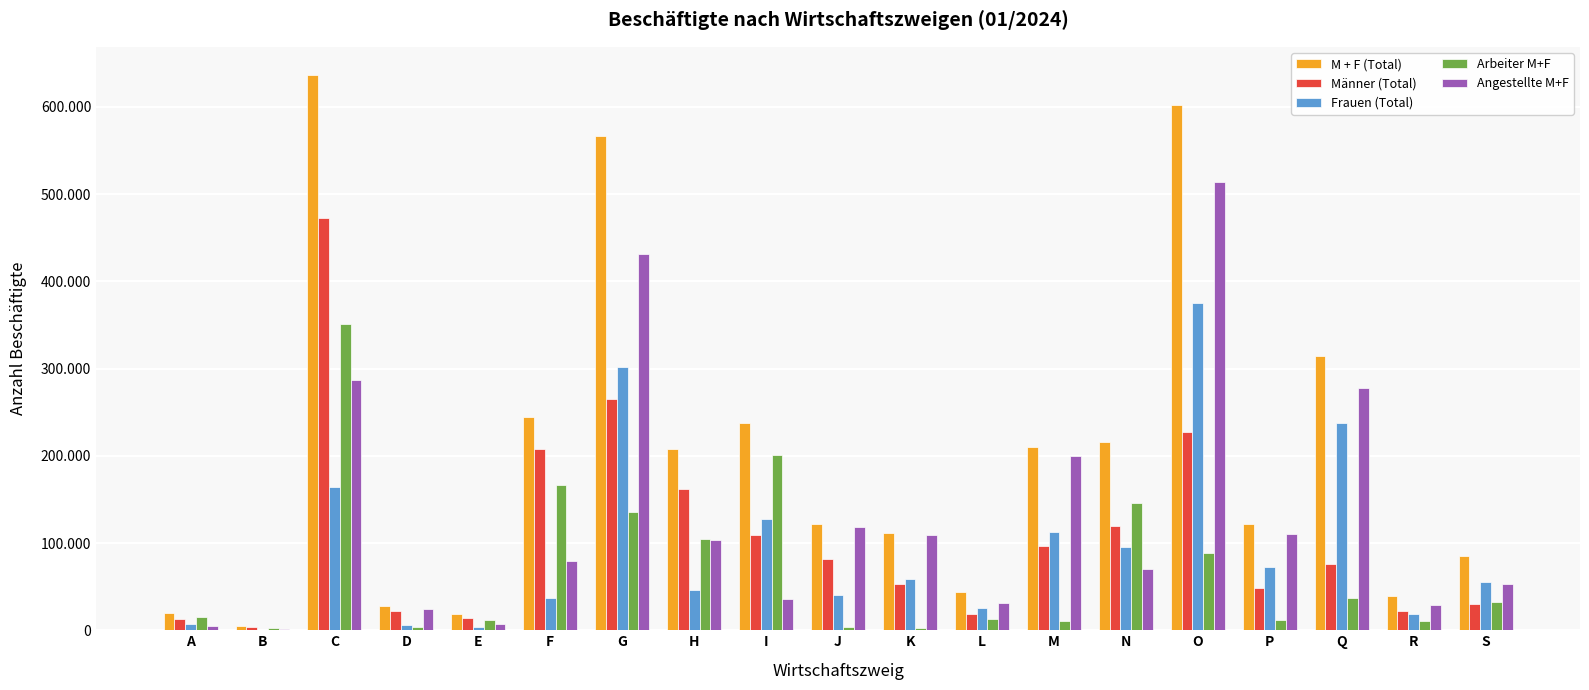

The value of Männer (Total) at N is 203272. True or false?

False